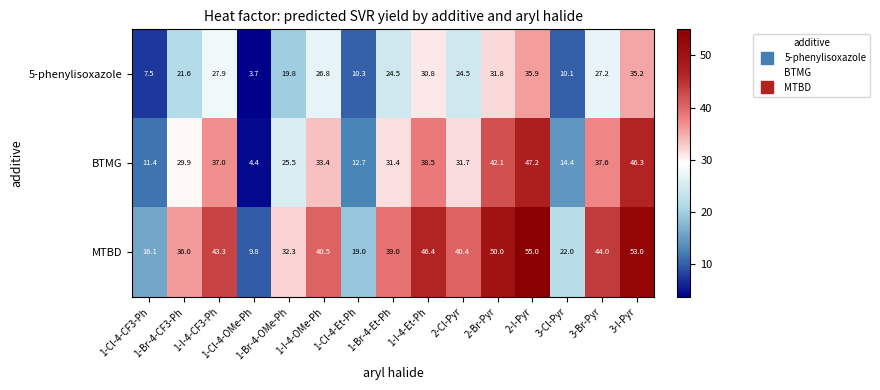

What is the maximum value for 5-phenylisoxazole?

35.9